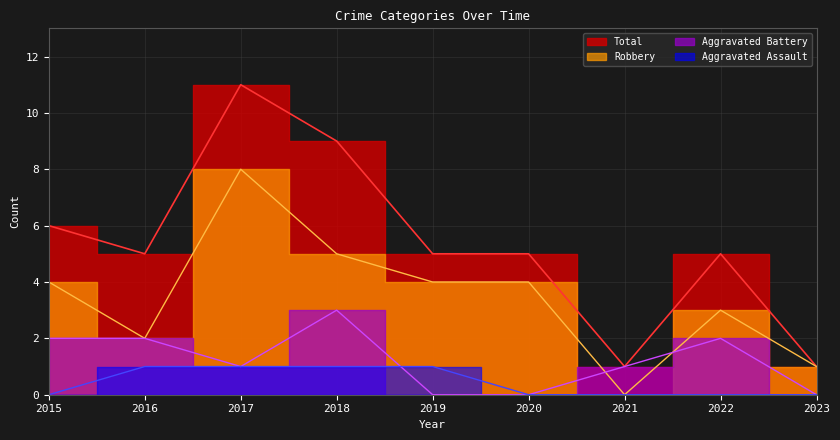

Count the number of data series in this chart.

4